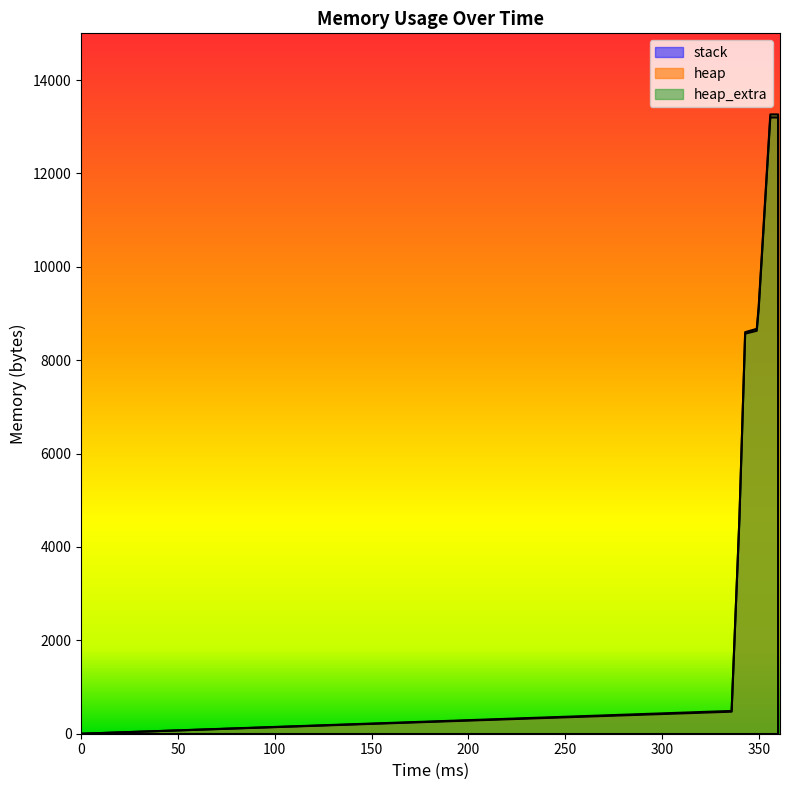

What is the spread (max minus min) of values at 340?

4568